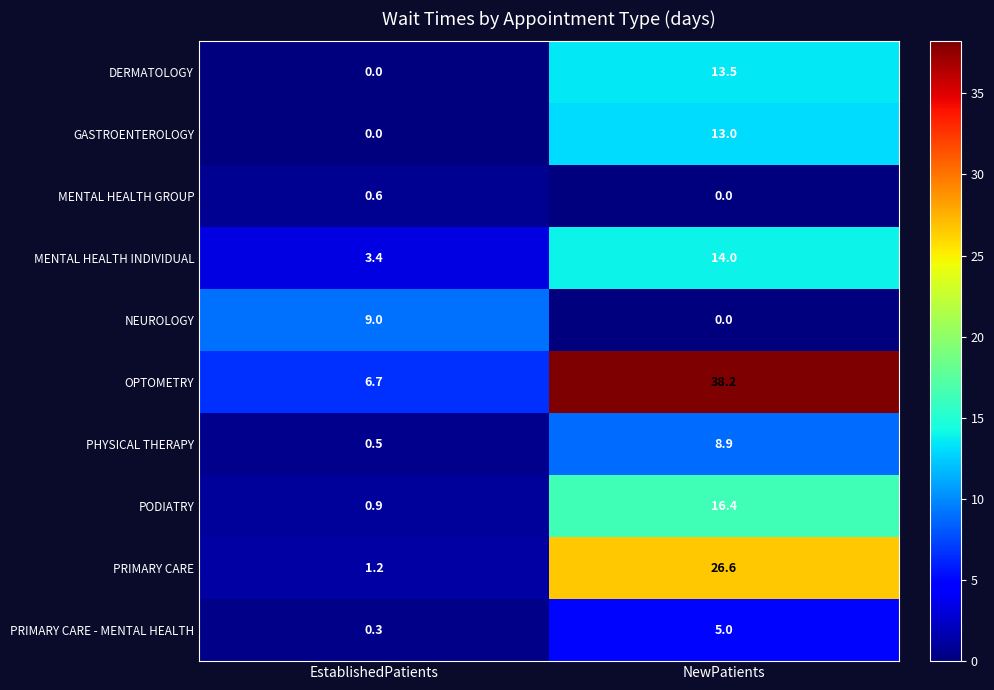

Reading right to left, extract all data points from this chart.

DERMATOLOGY: NewPatients=13.5	EstablishedPatients=0.0
GASTROENTEROLOGY: NewPatients=13.0	EstablishedPatients=0.0
MENTAL HEALTH GROUP: NewPatients=0.0	EstablishedPatients=0.6
MENTAL HEALTH INDIVIDUAL: NewPatients=14.0	EstablishedPatients=3.4
NEUROLOGY: NewPatients=0.0	EstablishedPatients=9.0
OPTOMETRY: NewPatients=38.2	EstablishedPatients=6.7
PHYSICAL THERAPY: NewPatients=8.9	EstablishedPatients=0.5
PODIATRY: NewPatients=16.4	EstablishedPatients=0.9
PRIMARY CARE: NewPatients=26.6	EstablishedPatients=1.2
PRIMARY CARE - MENTAL HEALTH: NewPatients=5.0	EstablishedPatients=0.3